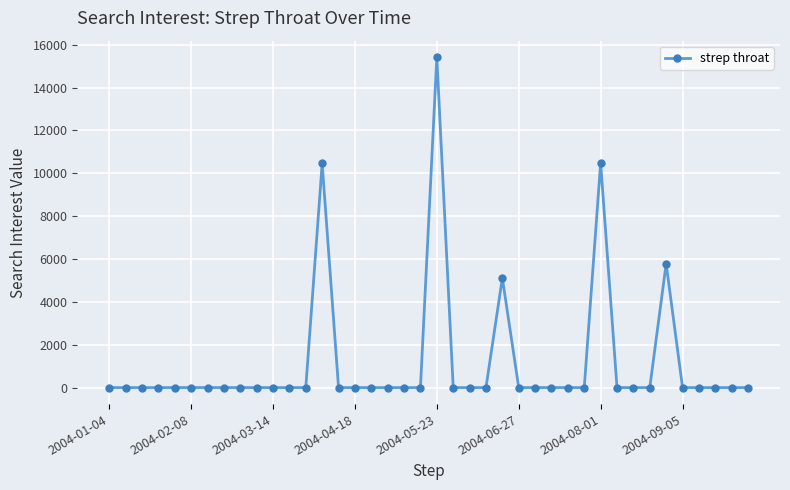

What is the value of the 35th point from the left?

5782.4